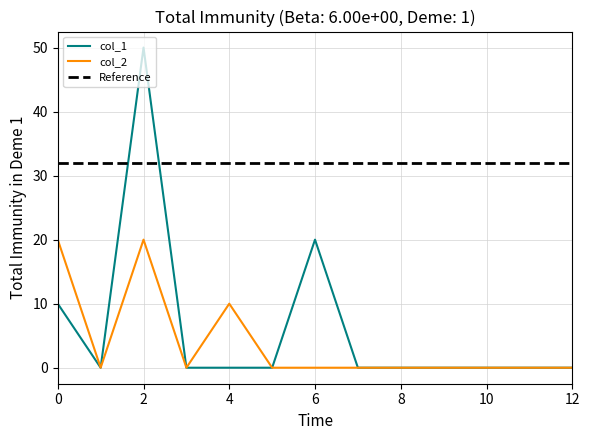

Reading left to right, extract all data points from this chart.

col_1: 0=10	1=0	2=50	3=0	4=0	5=0	6=20	7=0	8=0	9=0	10=0	11=0	12=0
col_2: 0=20	1=0	2=20	3=0	4=10	5=0	6=0	7=0	8=0	9=0	10=0	11=0	12=0